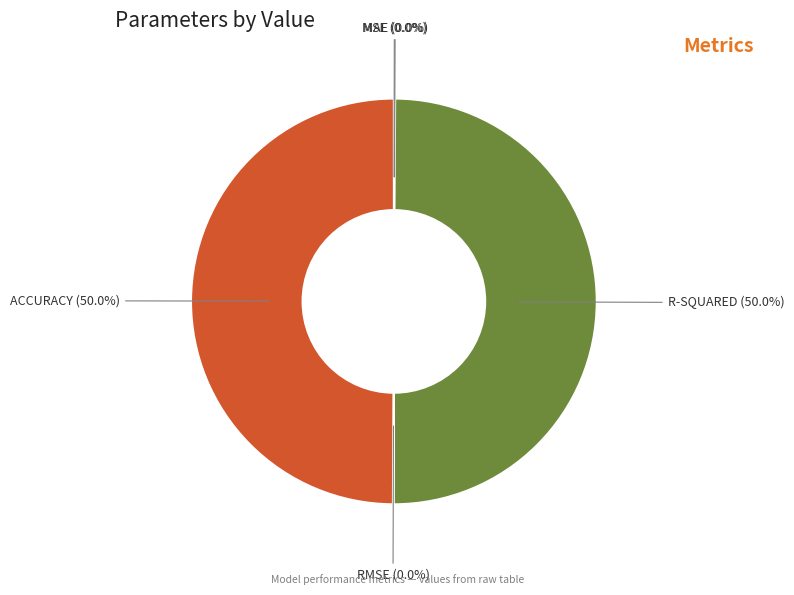

Is it true that MAE is 13% of the pie?

False